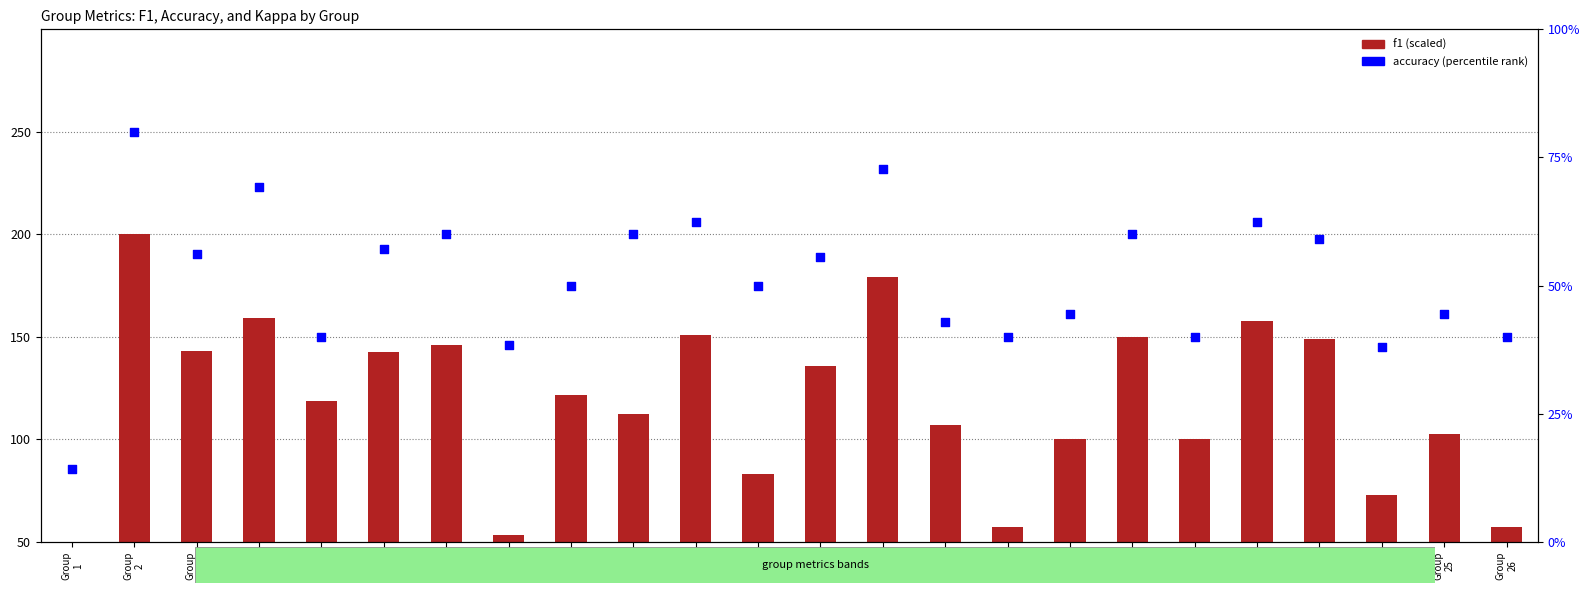

Which series has the largest Y range (max minus min)?

f1 (scaled)